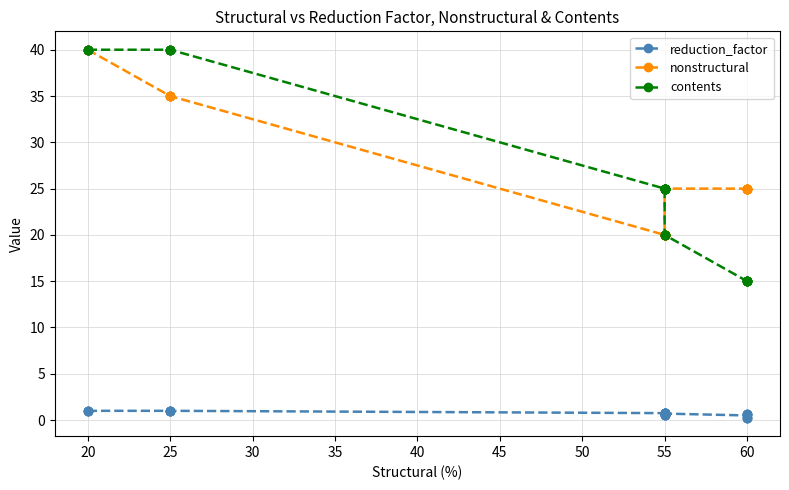

Is it true that nonstructural equals 52.5 at 25?

False